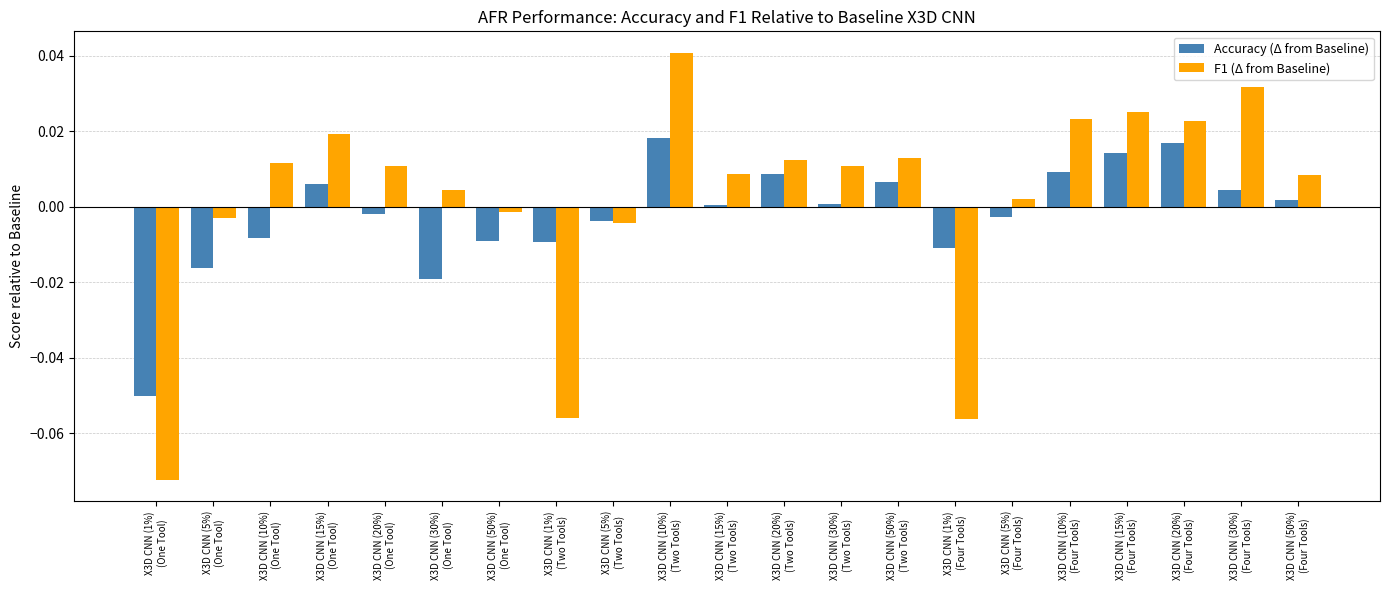

What position from the left is X3D CNN (20%)
(Four Tools)?

19